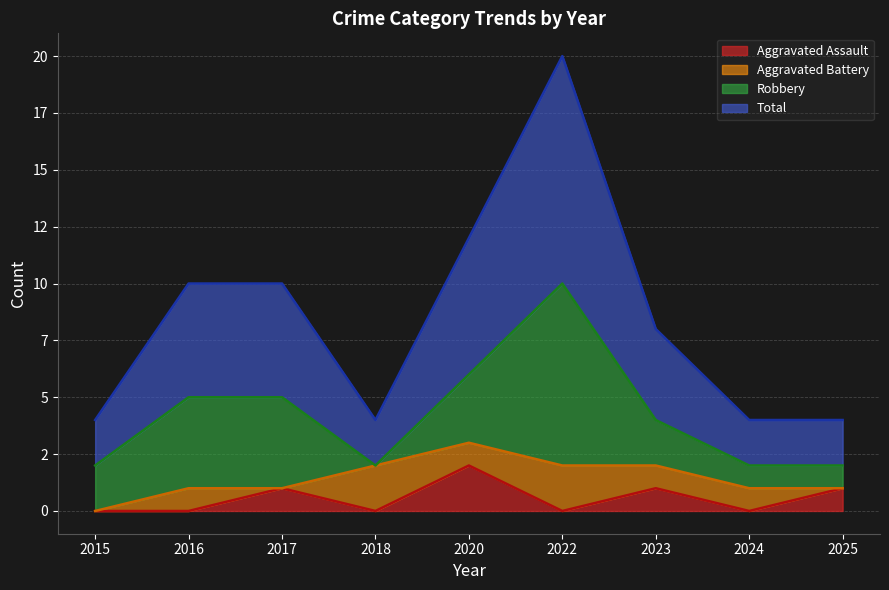

Does the chart display data point markers on the line(s)?

No